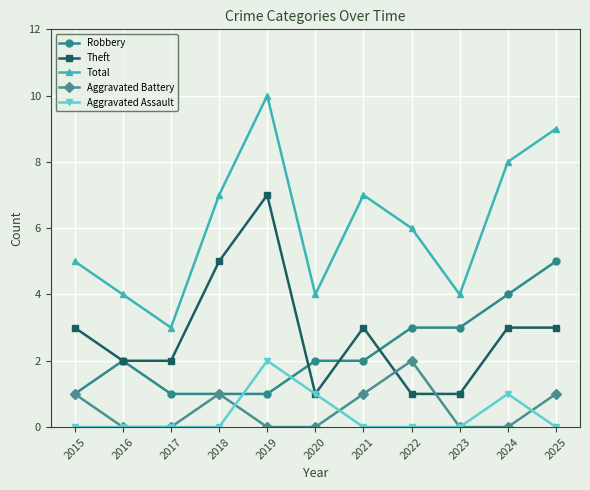

Is it true that Aggravated Assault equals -1 at 2016?

False